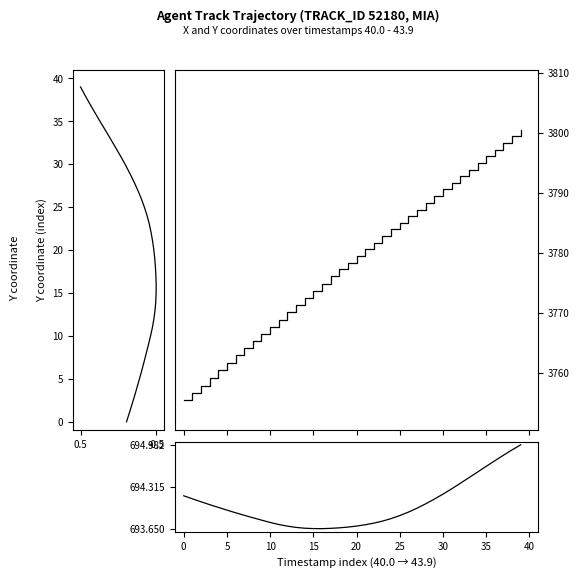

True or false: X coordinate and X (normalized) intersect in this chart.

False